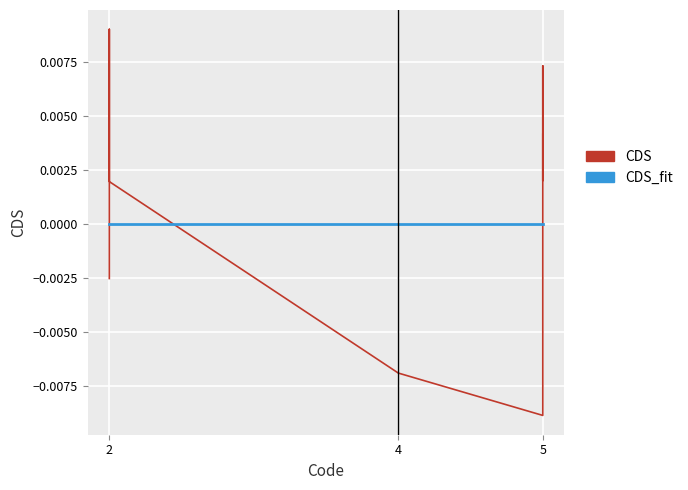

After their last crossing, which series has the higher values: CDS or CDS_fit?

CDS